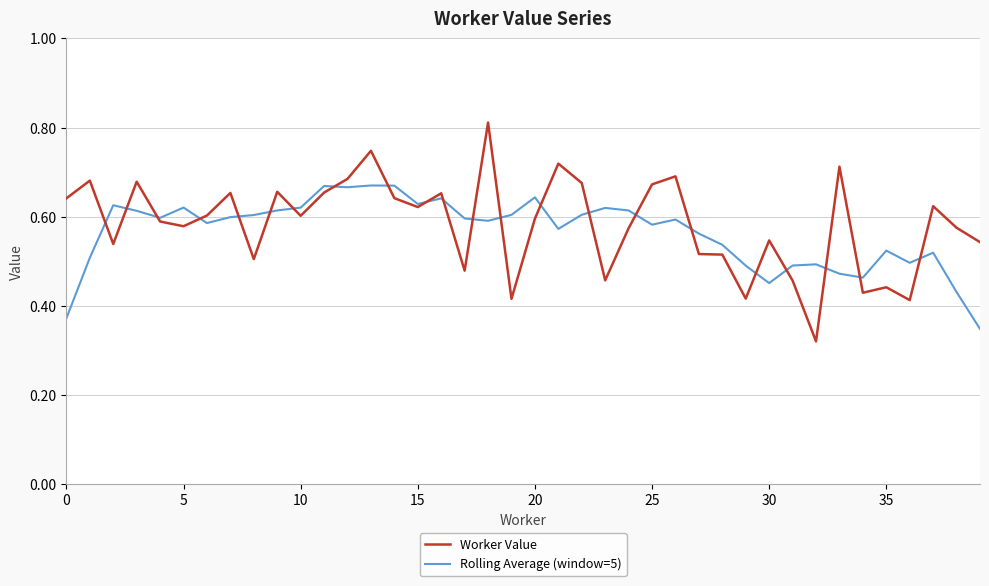

Which series has the largest total across all categories?

Worker Value